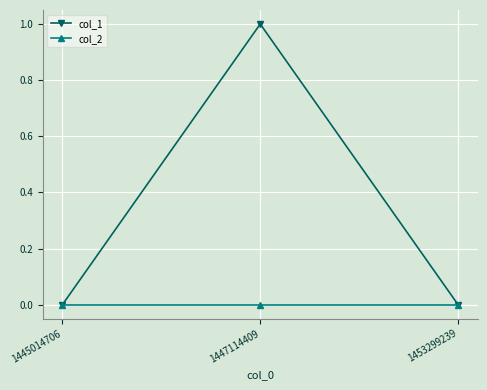

Reading left to right, what are all the values shown in this chart?

col_1: 1445014706=0	1447114409=1	1453299239=0
col_2: 1445014706=0	1447114409=0	1453299239=0